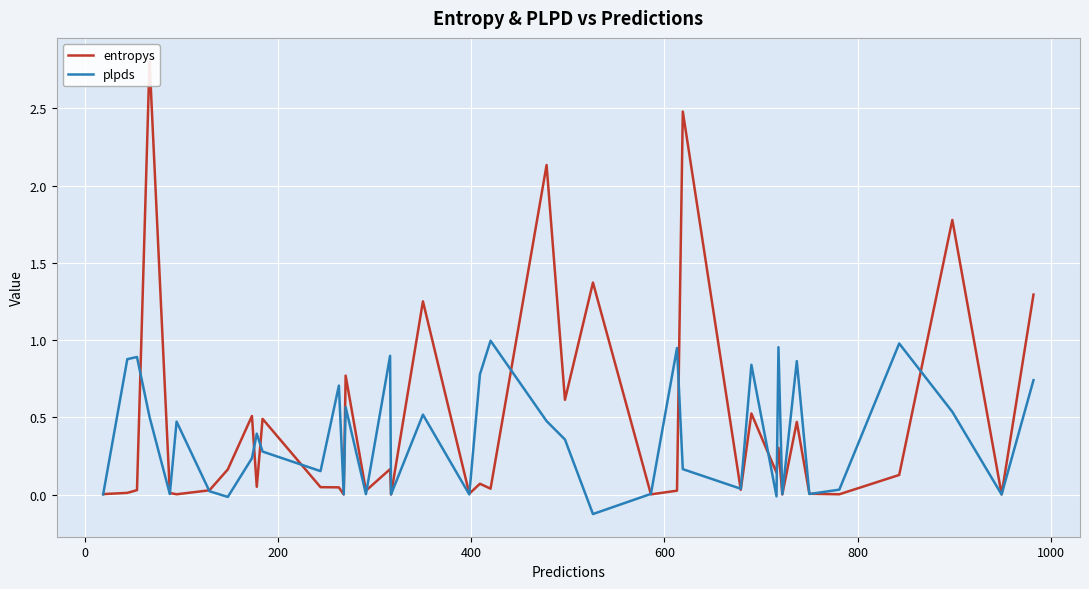

At how many categories does at least one series exceed 1?

7